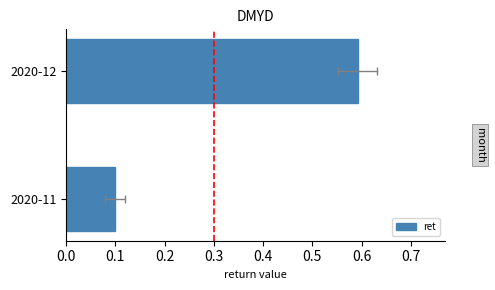

What is the change in value from 2020-11 to 2020-12?

+0.5